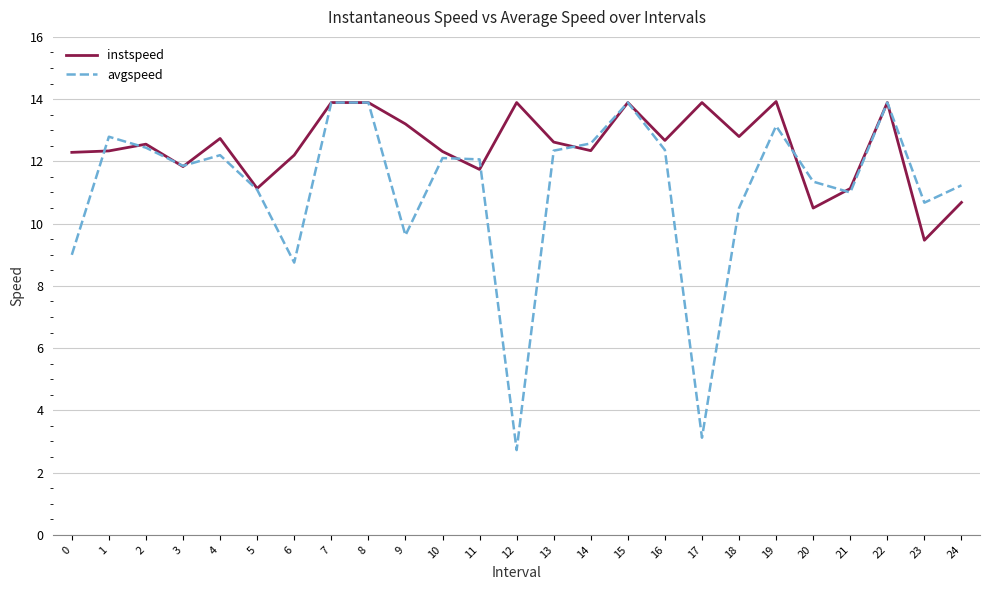

Is the value of avgspeed at 15 greater than the value of instspeed at 3?

Yes